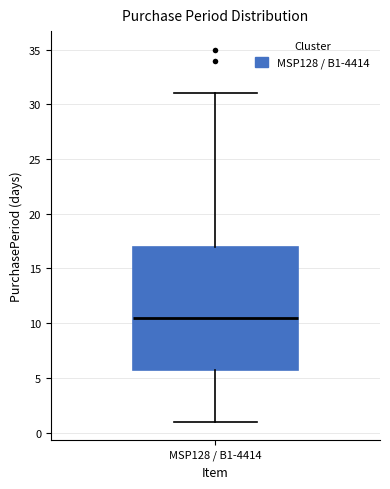

Transcribe this box plot: give where the median line is, the range the box spans, and where the two whiskers end, as read against the y-axis. The values are not printed on the chart, so give them approximately, as read against the axis.

median 10.5, box 6.0 to 17.0, whiskers 1.0 to 31.0